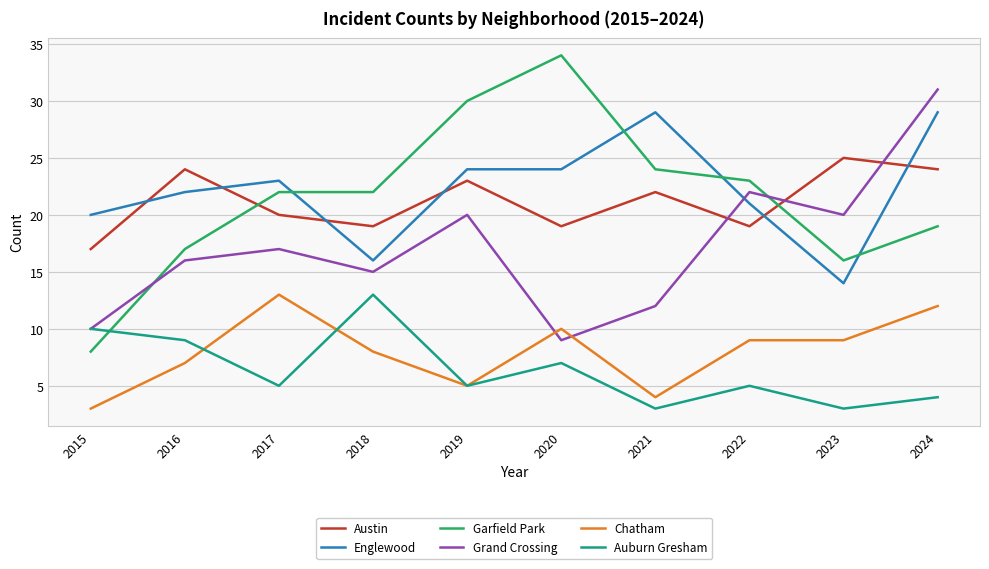

True or false: Chatham and Englewood cross at least once.

False